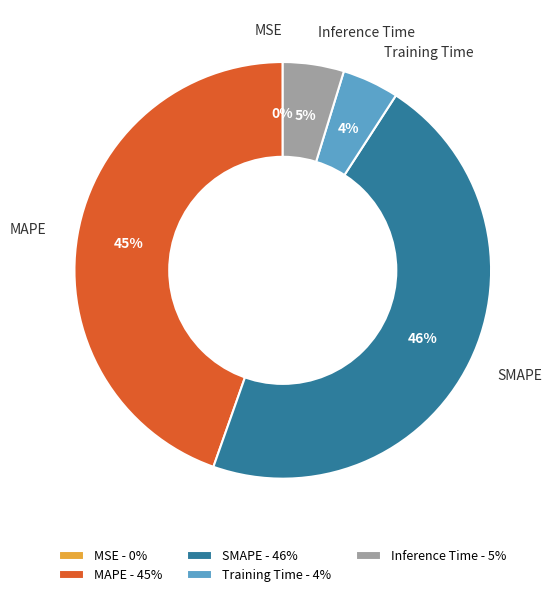

To the nearest percent, what portion does Inference Time represent?

5%